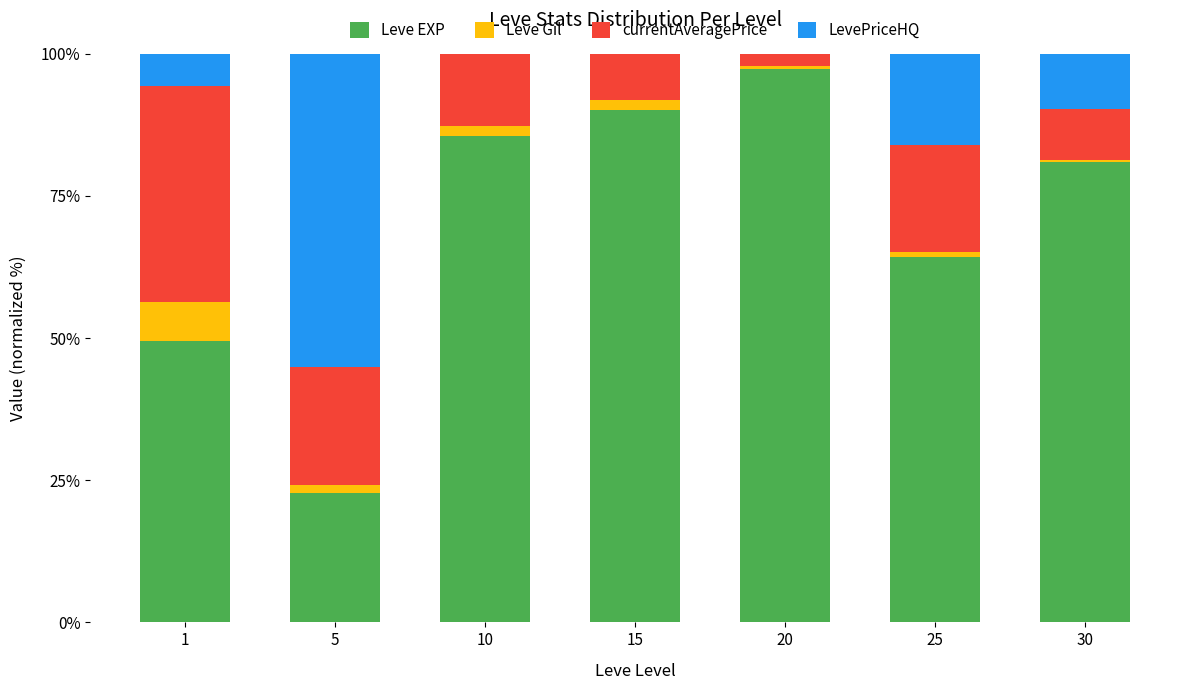

The Leve EXP series shows 128.3 at 15. True or false?

False